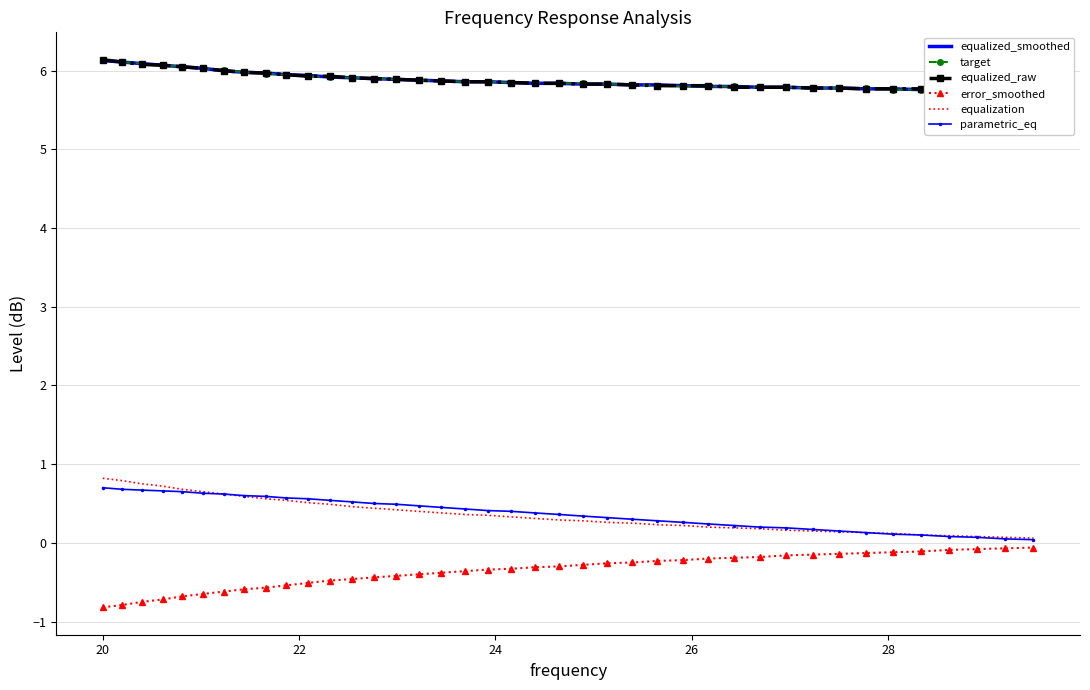

At how many categories does at least one series exceed 1?

40